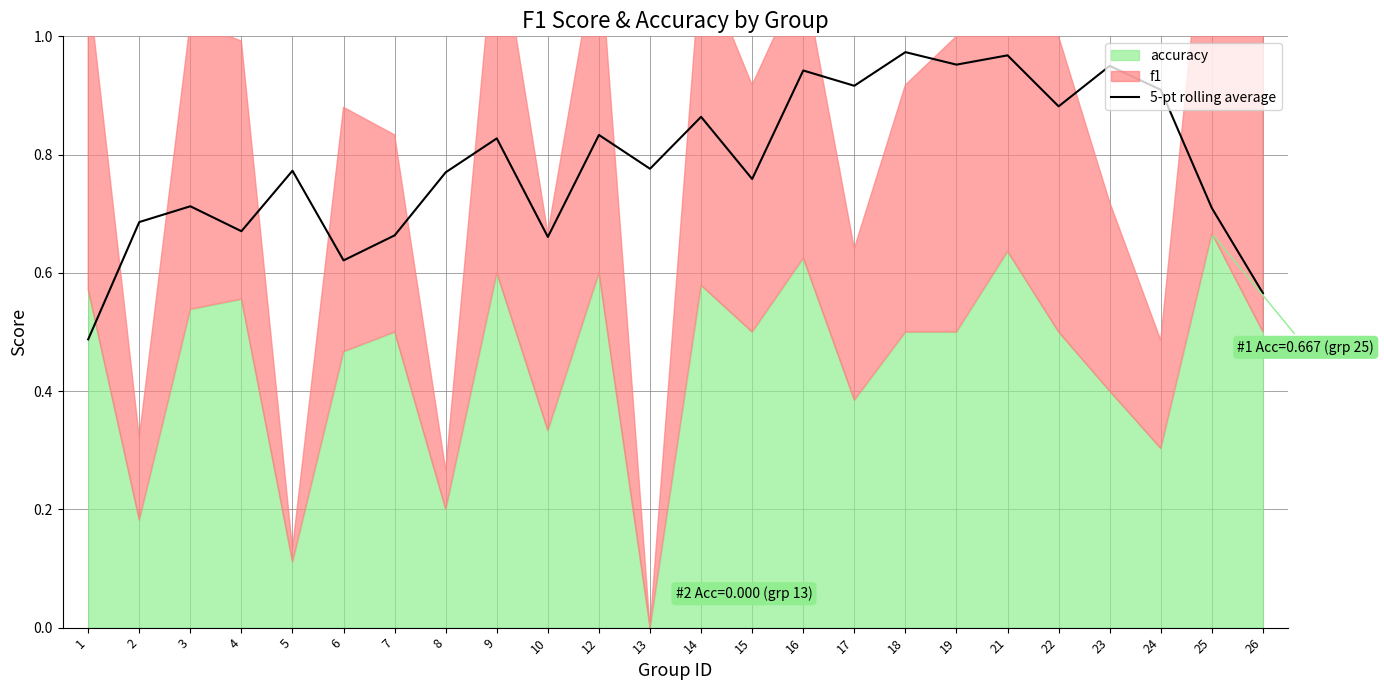

Reading right to left, what are all the values shown in this chart?

26=0.6	25=0.7	24=0.9	23=0.9	22=0.9	21=1.0	19=1.0	18=1.0	17=0.9	16=0.9	15=0.8	14=0.9	13=0.8	12=0.8	10=0.7	9=0.8	8=0.8	7=0.7	6=0.6	5=0.8	4=0.7	3=0.7	2=0.7	1=0.5